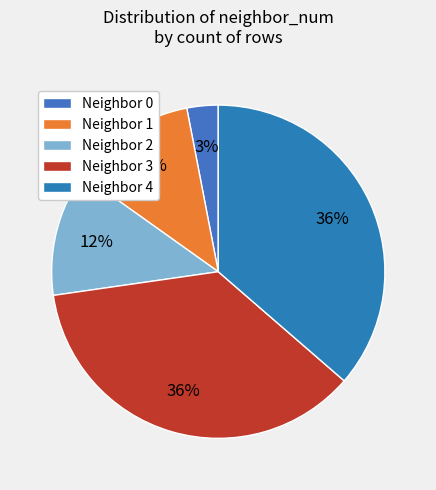

How many slices are in this pie chart?

5